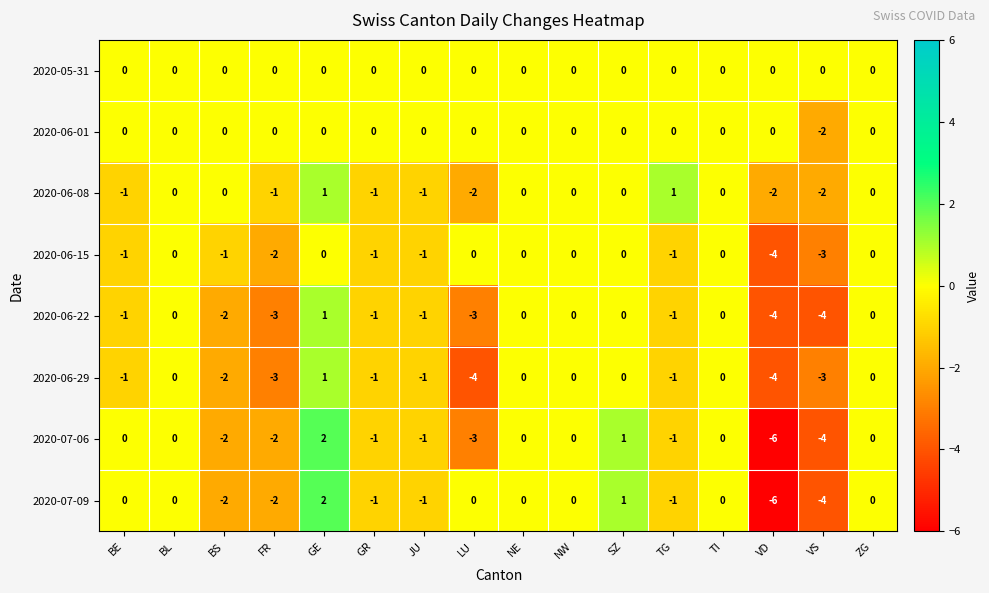

At which category is the sum across all series the highest?

GE